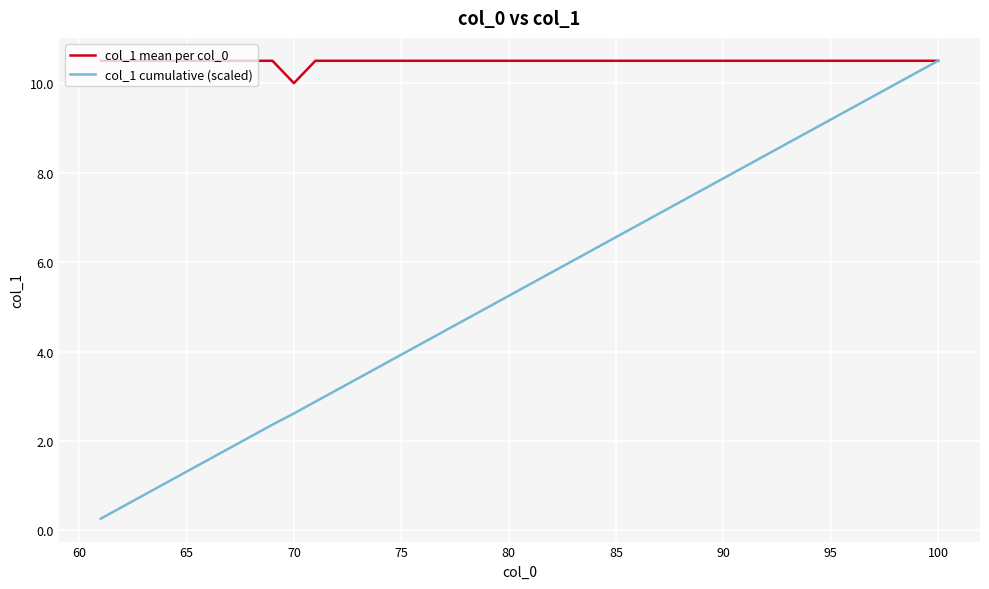

List the series in order of their overall mean, highest first.

col_1 mean per col_0, col_1 cumulative (scaled)